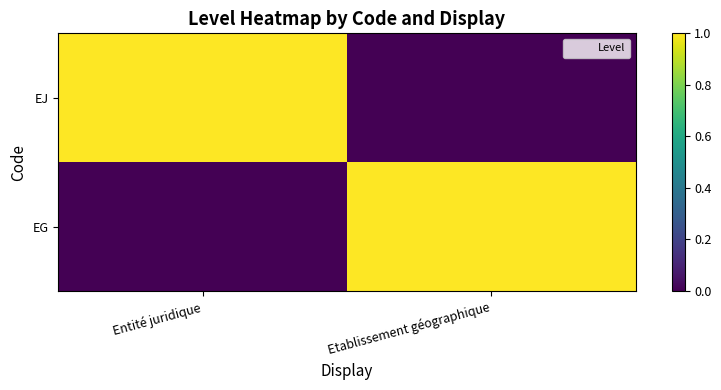

At how many categories does at least one series exceed 0?

2